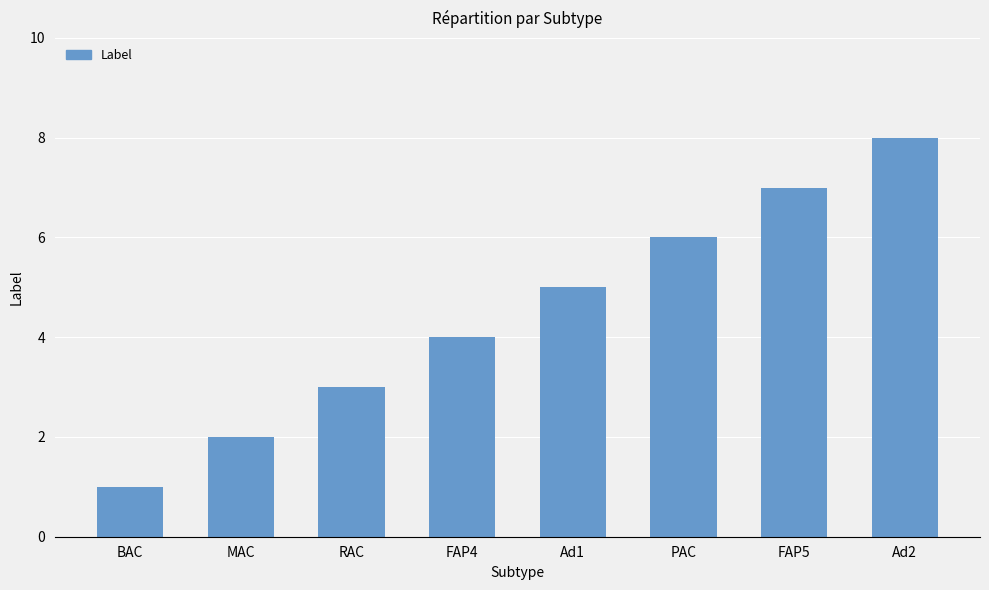

Which has a higher value, MAC or FAP5?

FAP5